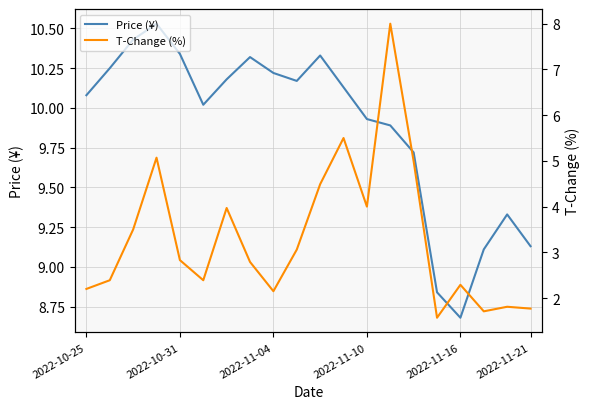

What is the difference between the second highest and second lowest values in the Price (¥) series?

1.6